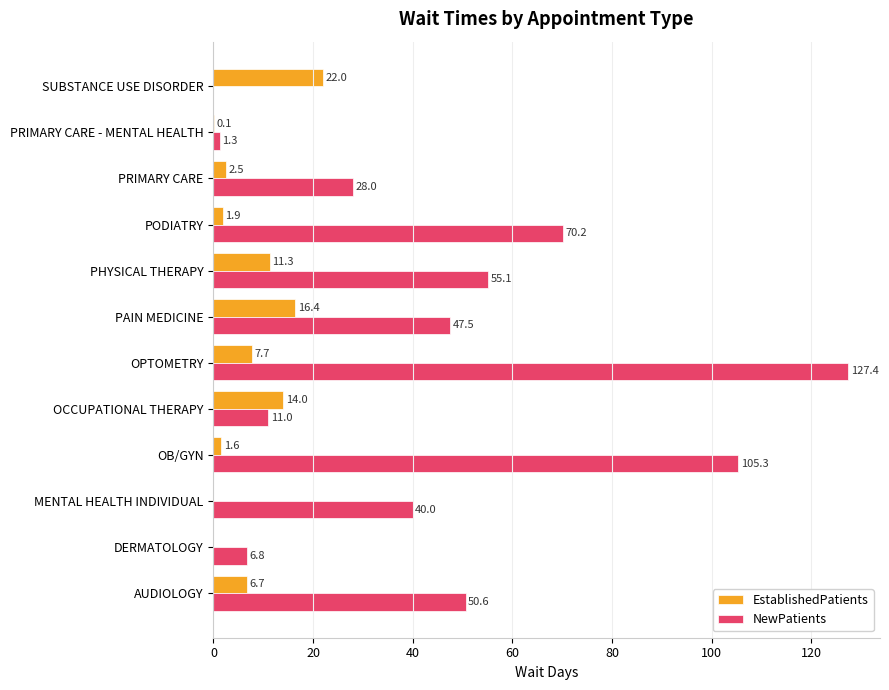

Read the NewPatients value at OCCUPATIONAL THERAPY.

11.0